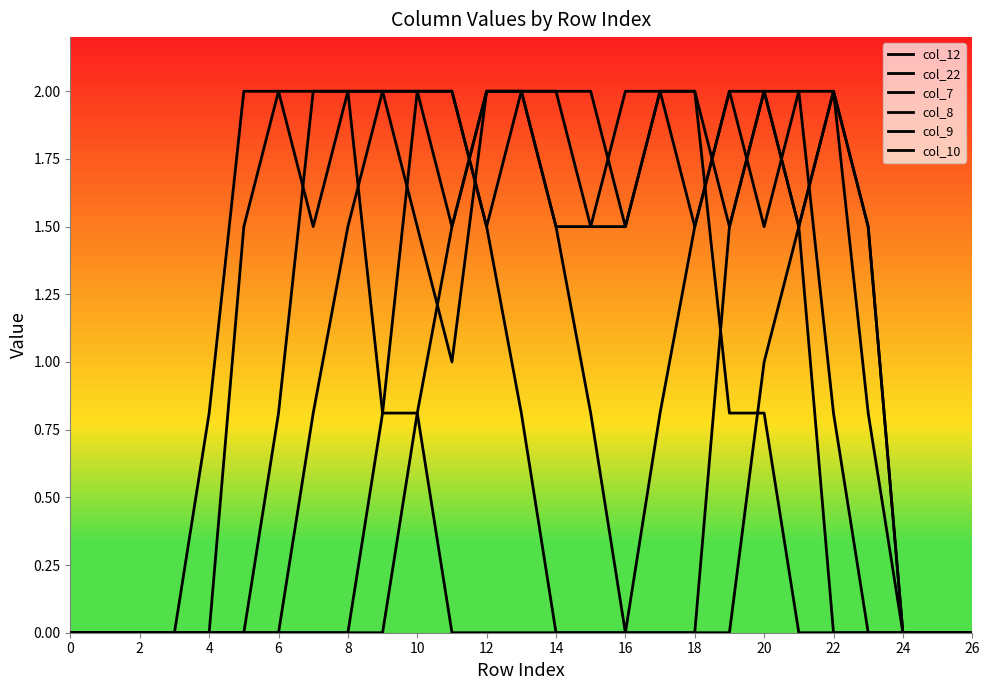

Does the chart display data point markers on the line(s)?

No